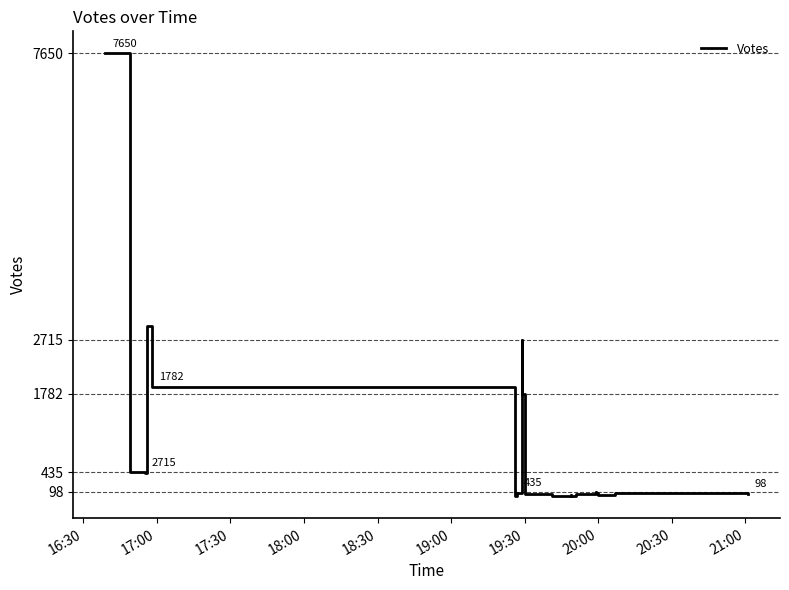

How many points are higher than both their immediate neighbors (excluding endpoints)?

5